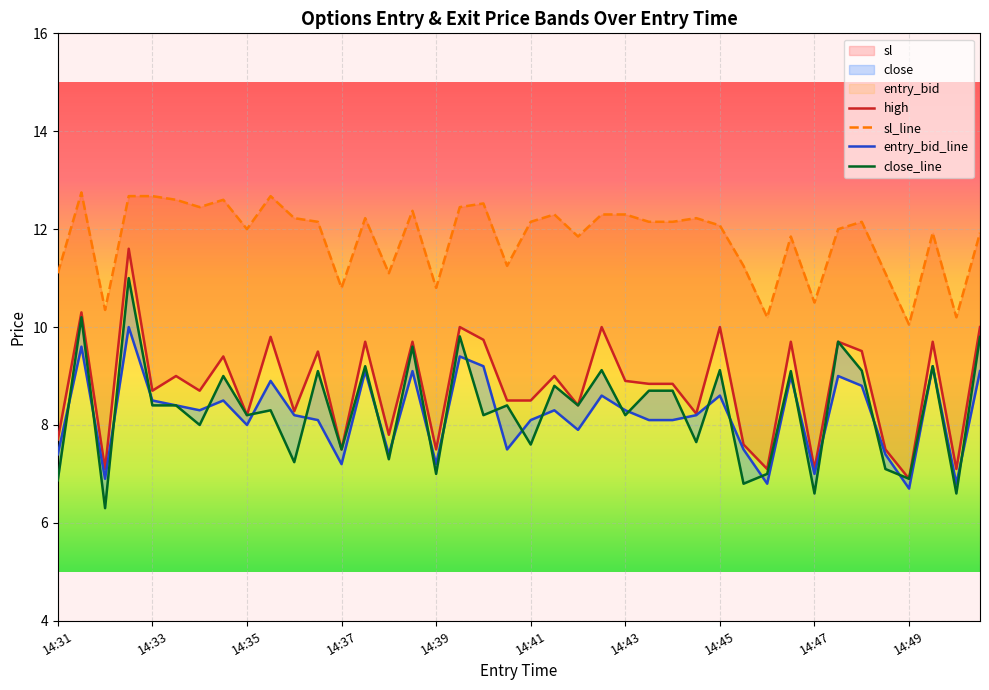

What is the total value across all series at 14:32?

30.6